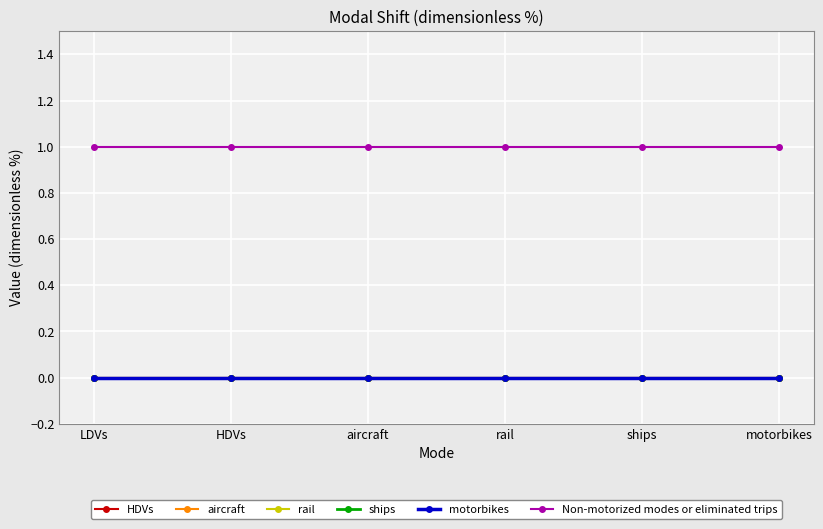

What position from the left is rail?

4